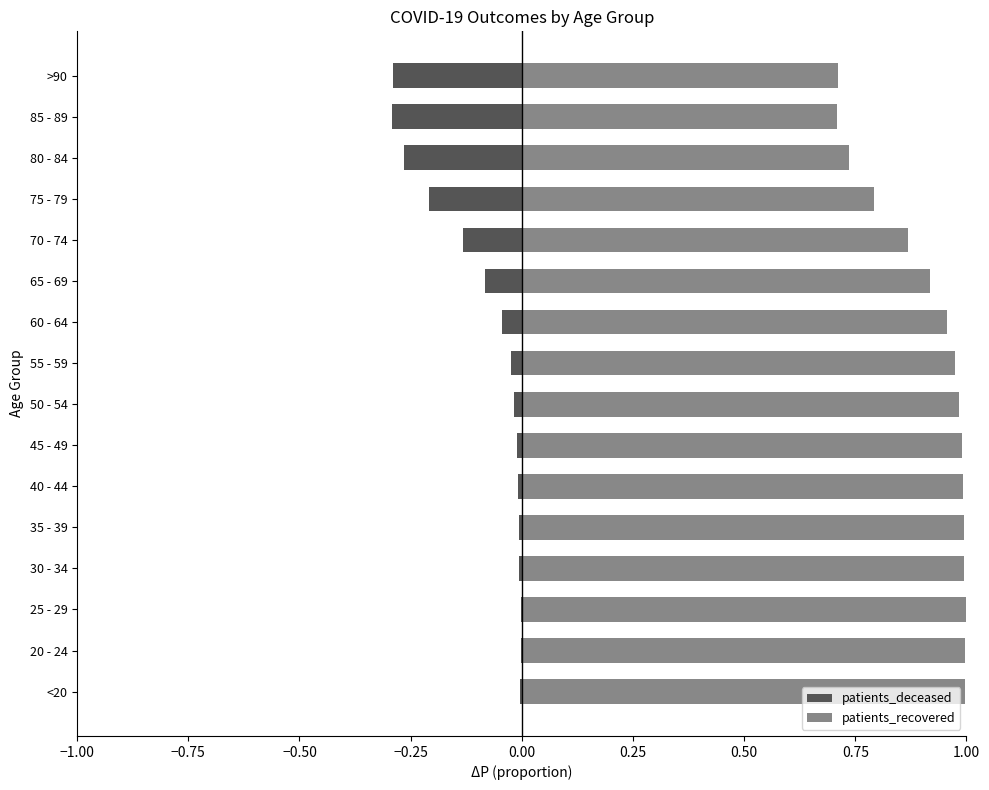

How many distinct data groups are displayed?

2